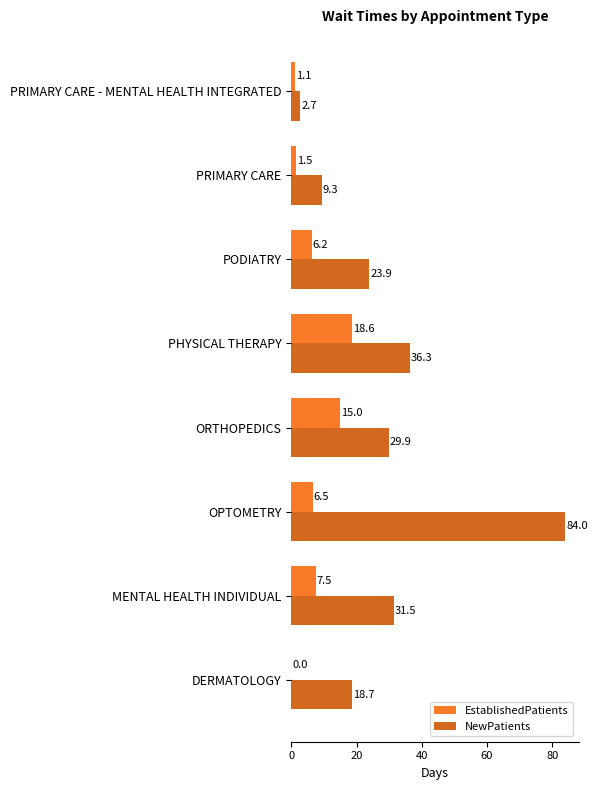

How many series are shown in this chart?

2